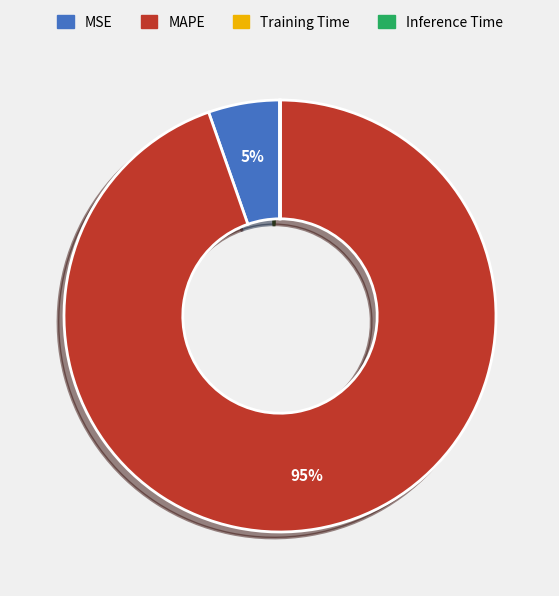

Which has a higher value, MSE or MAPE?

MAPE